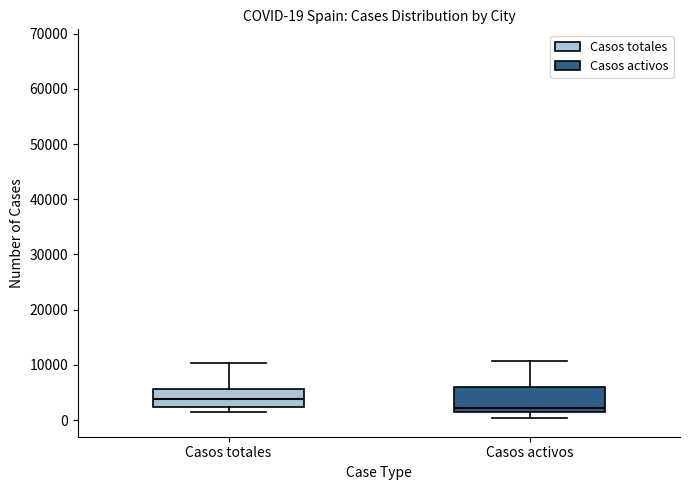

Which box's median line is the lowest?

Casos activos